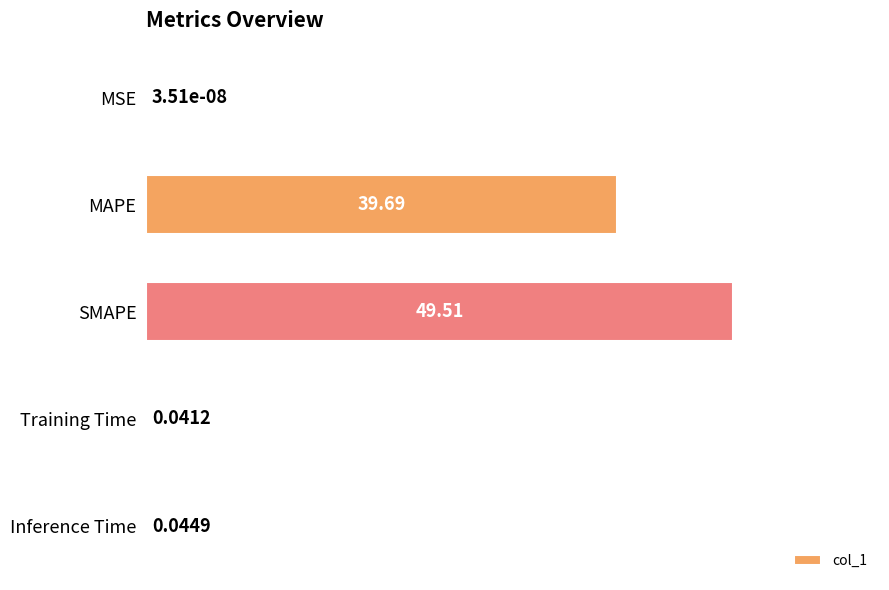

At which label is the value closest to 24?

MAPE